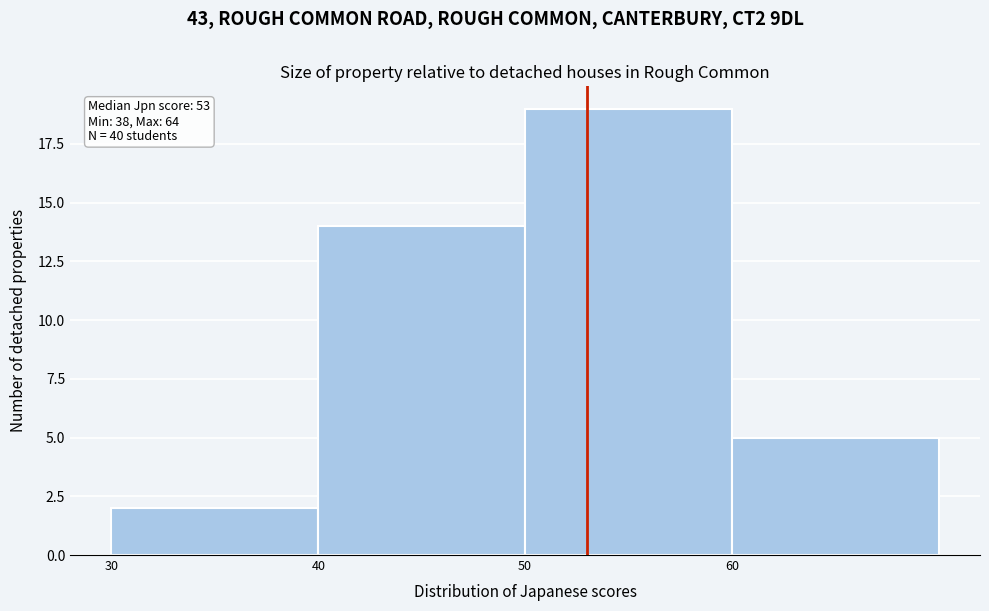

Over which range of the x-axis is the bar tallest?

50 to 60